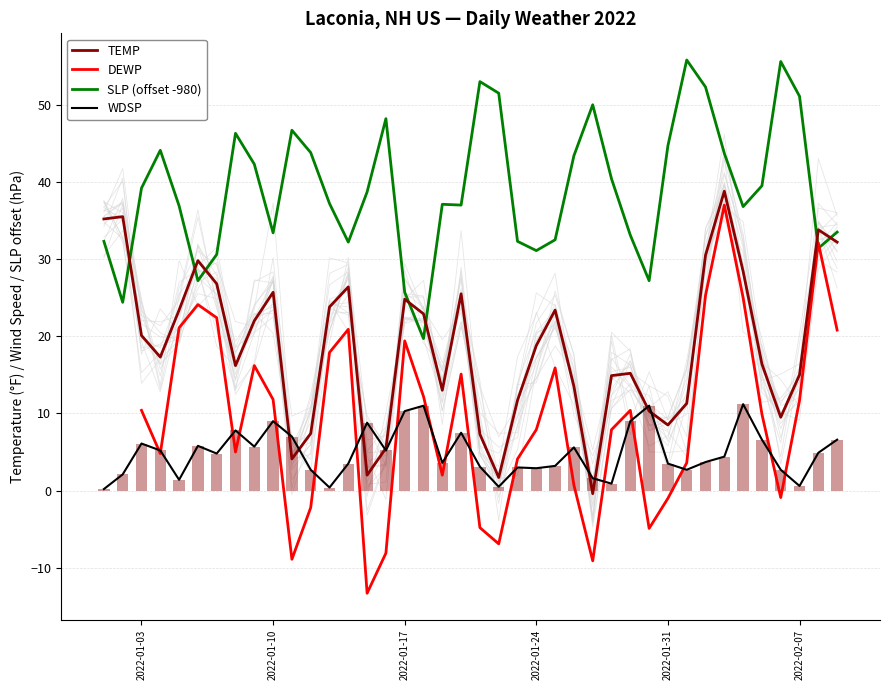

What is the value of the WDSP bar at the 37th from the left?

2.7